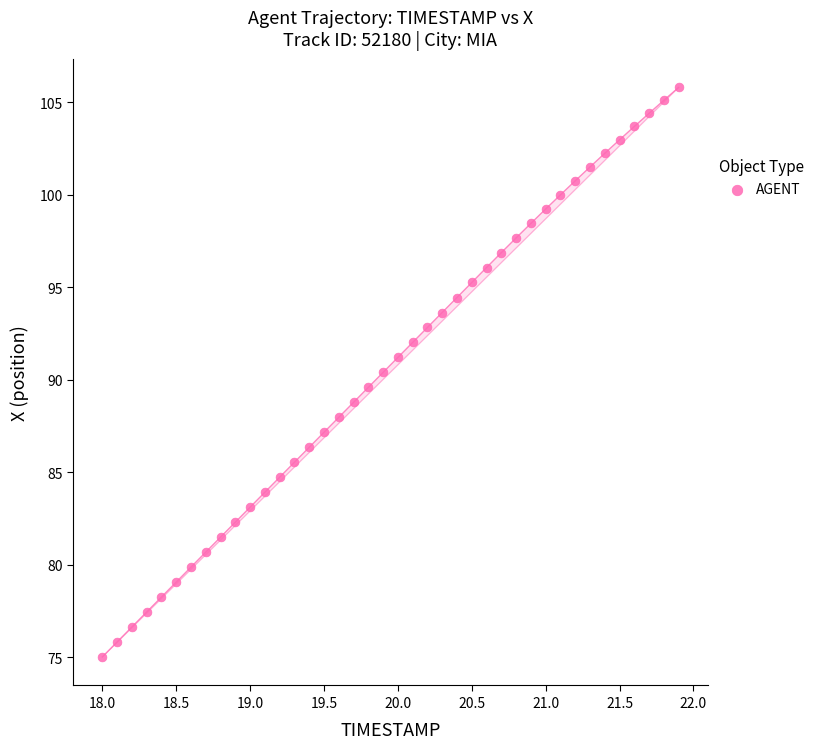

What is the range of Y values (max minus min)?

30.8